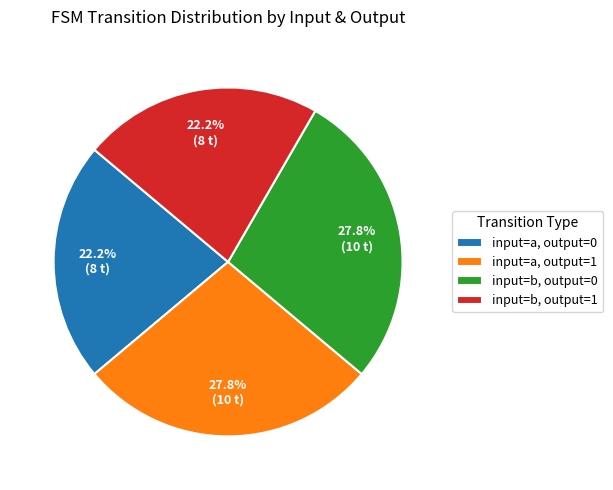

How many slices are in this pie chart?

4